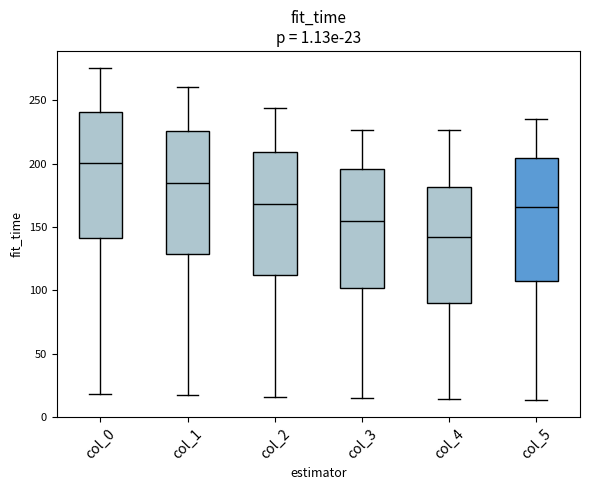

Which box has the highest median line?

col_0